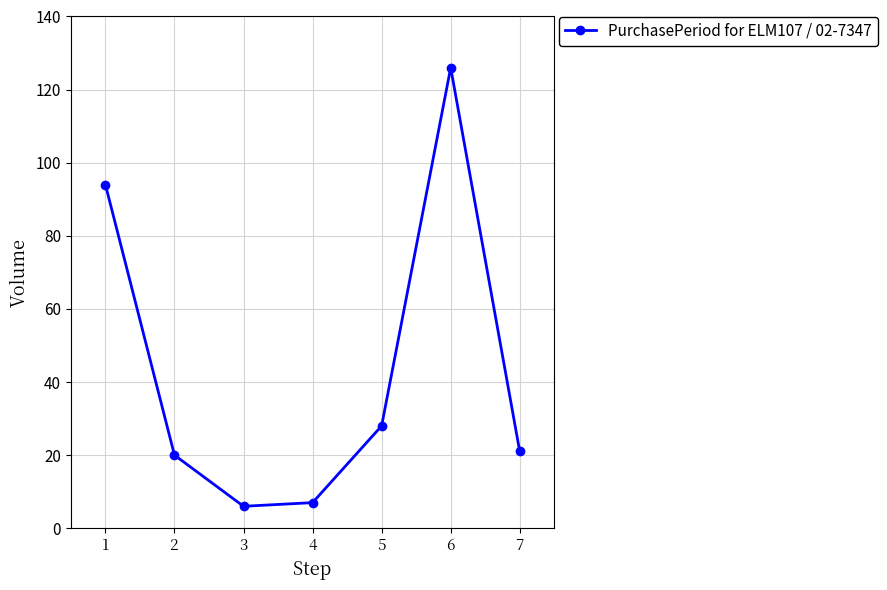

Reading right to left, what are all the values shown in this chart?

7=21	6=126	5=28	4=7	3=6	2=20	1=94